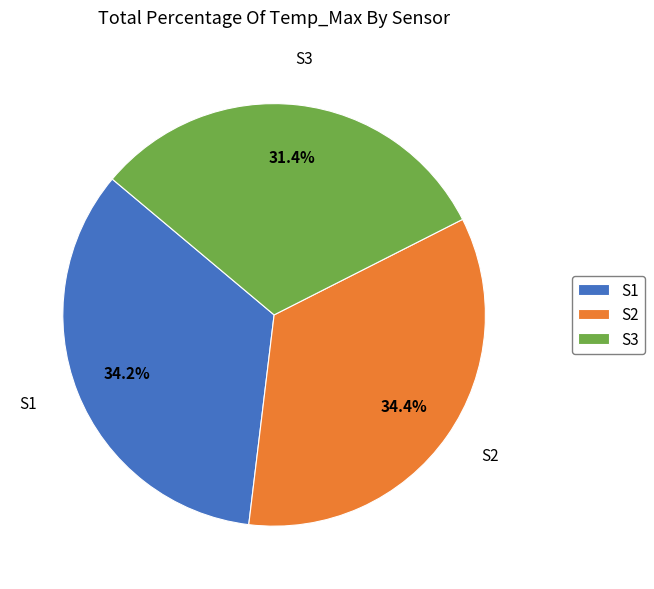

Does any single category account for the majority?

No